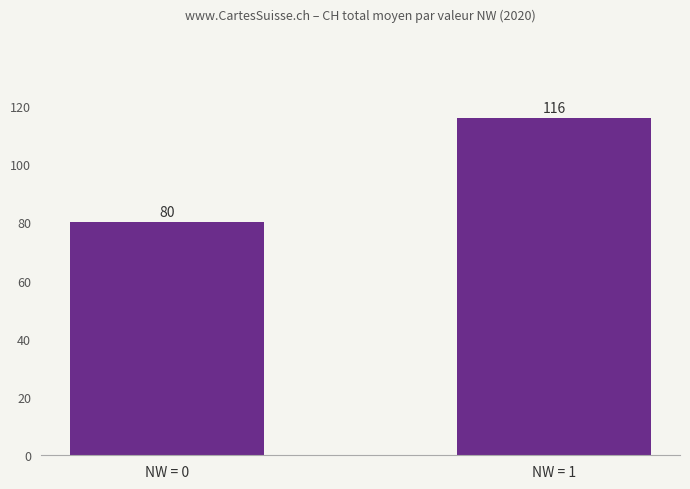

What is the value of the 2nd bar from the left?

116